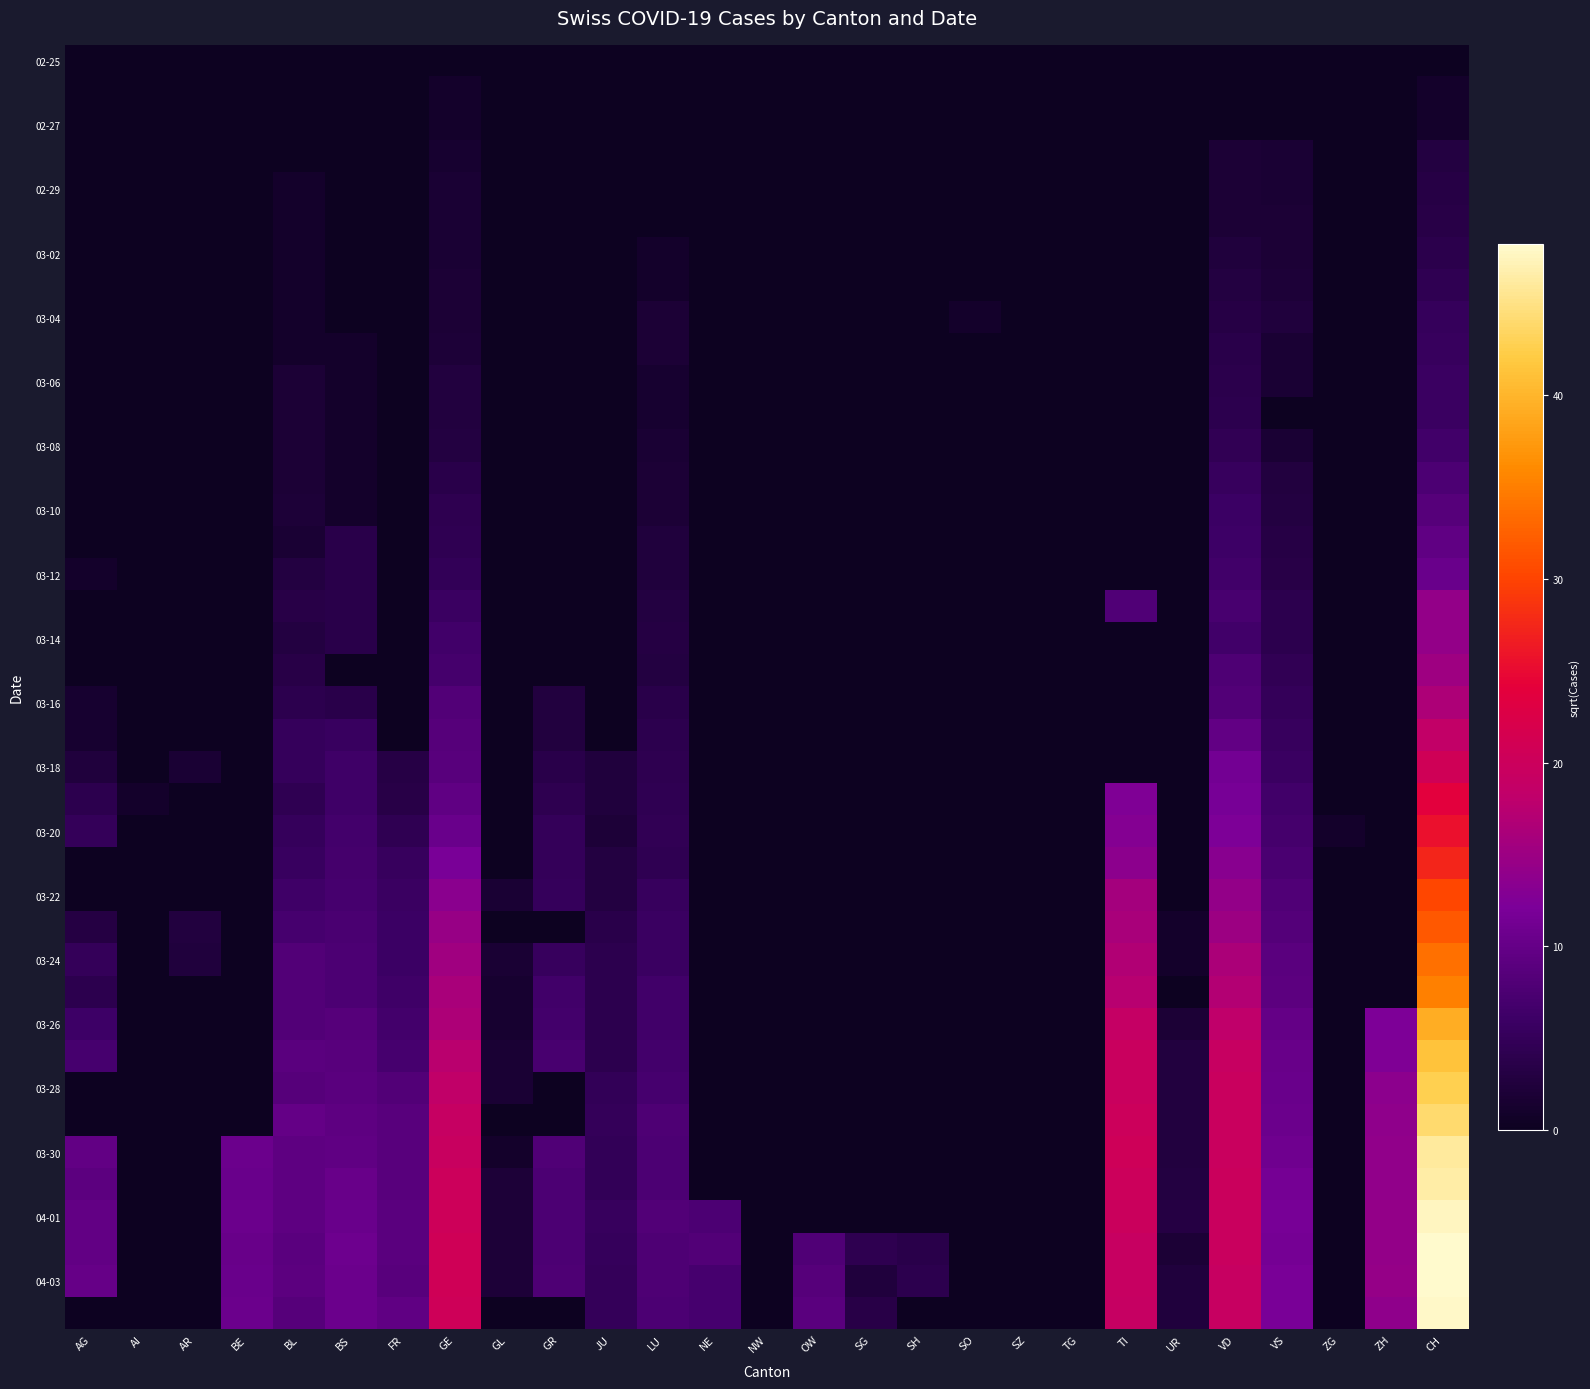

Which has a higher value, SO or AI?

SO